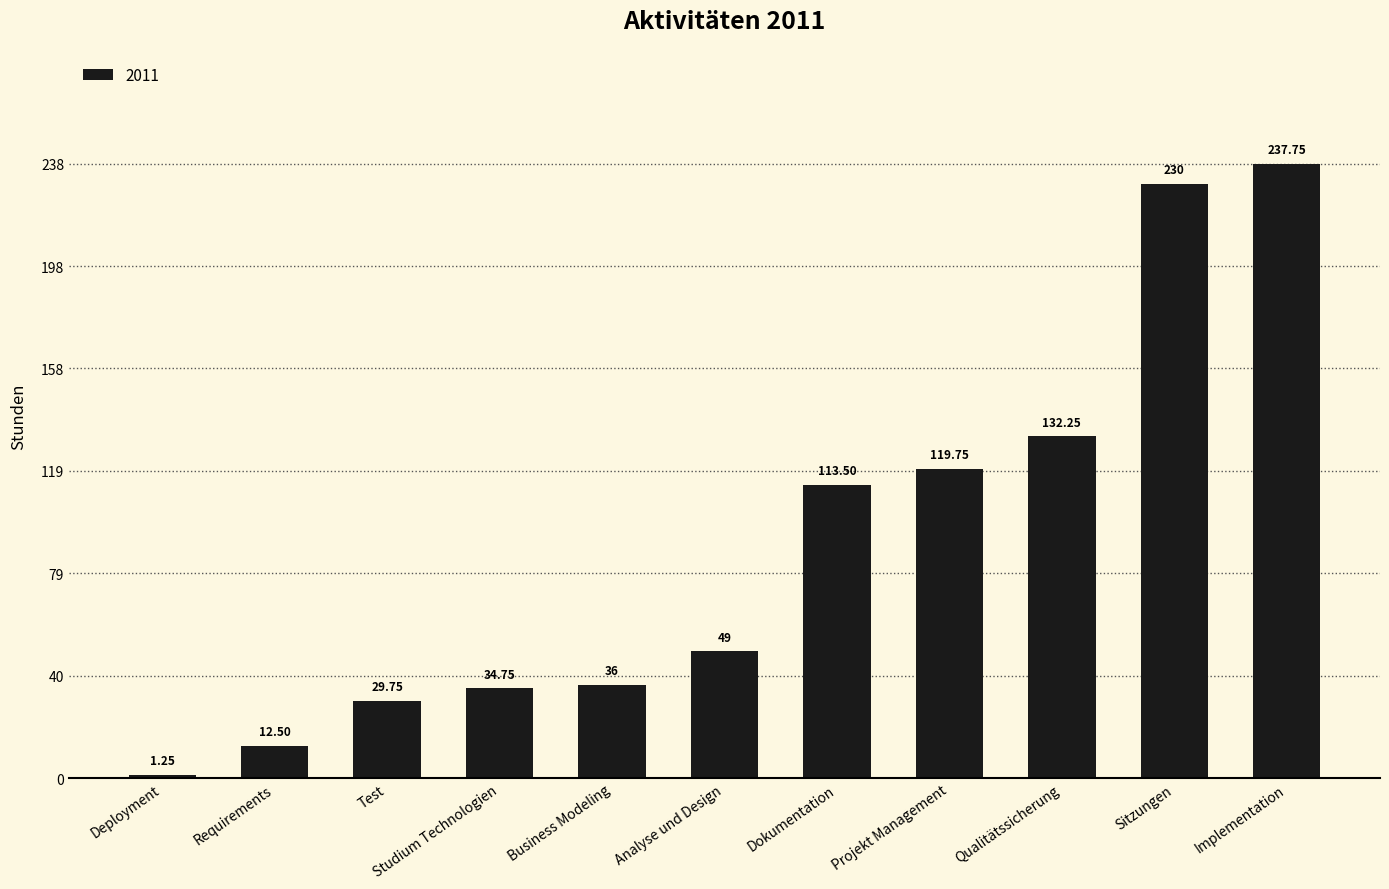

What is the label of the 3rd bar from the right?

Qualitätssicherung